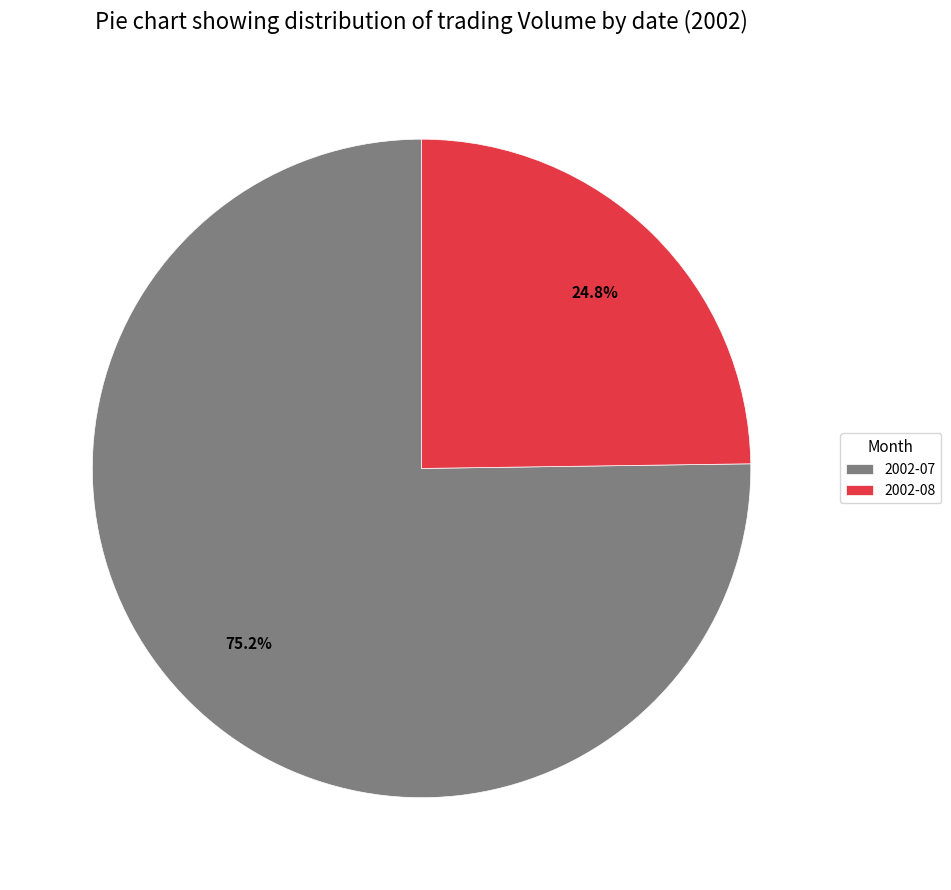

Which category has the smallest portion of the pie?

2002-08